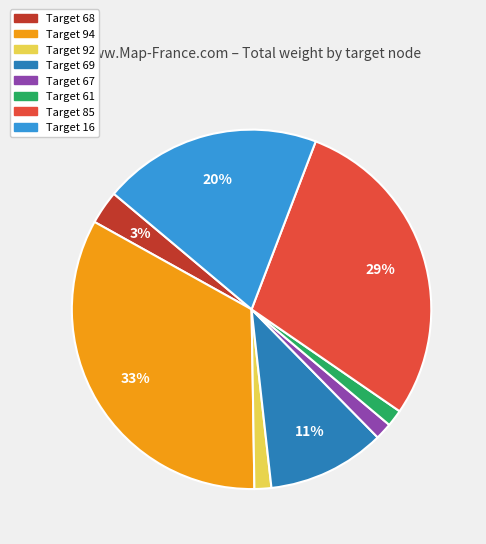

Does any single category account for the majority?

No